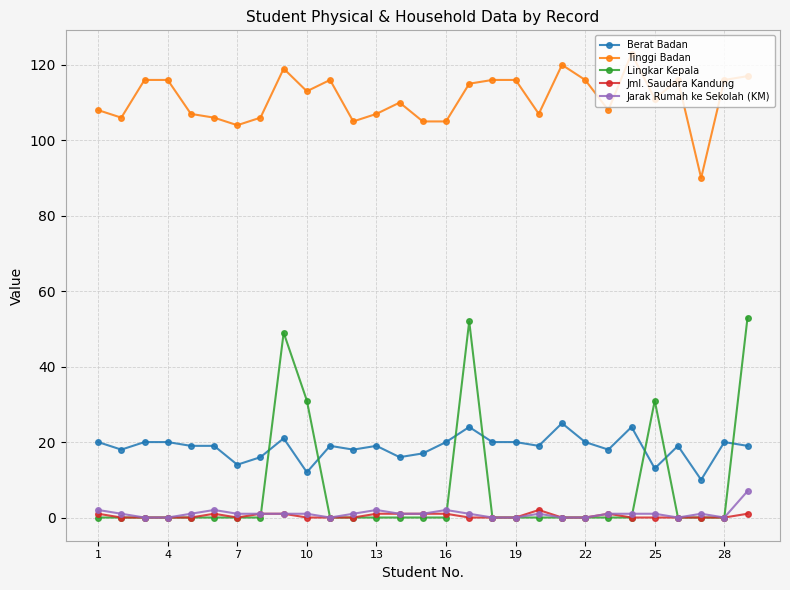

True or false: Tinggi Badan has more than 1 interior local peaks.

True